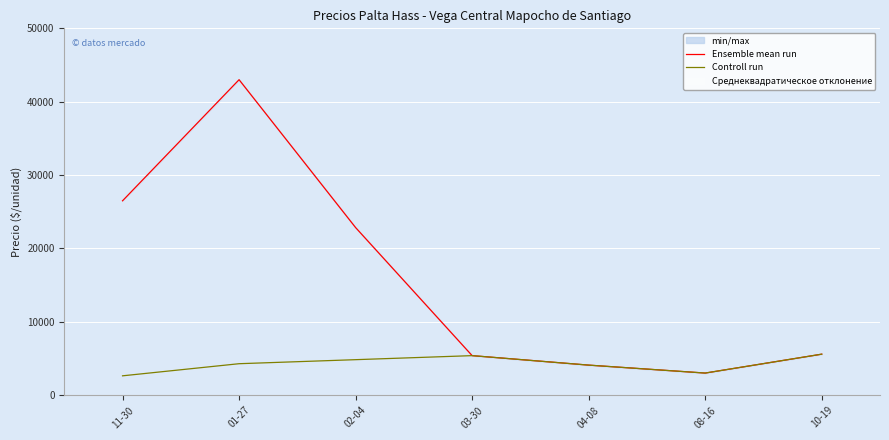

Where does the Controll run series first go above 4300?

02-04